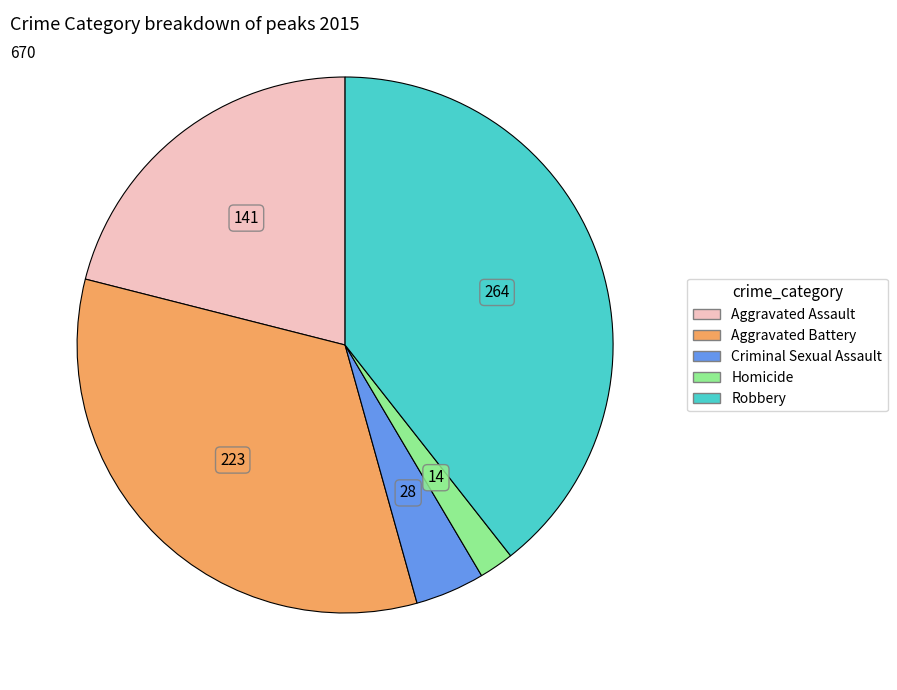

Is it true that Aggravated Assault is 21% of the pie?

True